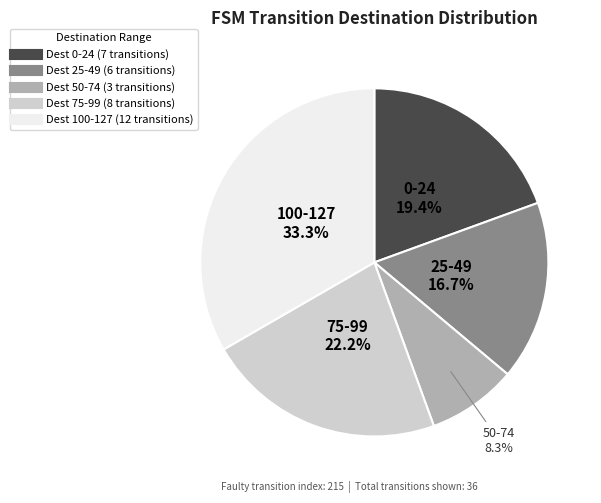

Does any single category account for the majority?

No